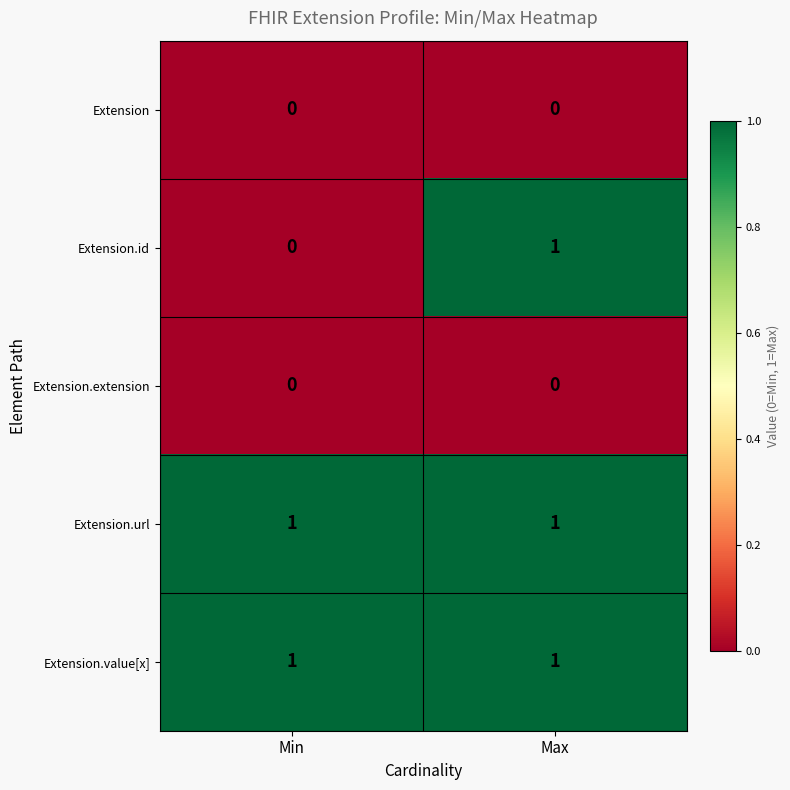

What is the total value across all series at Max?

3